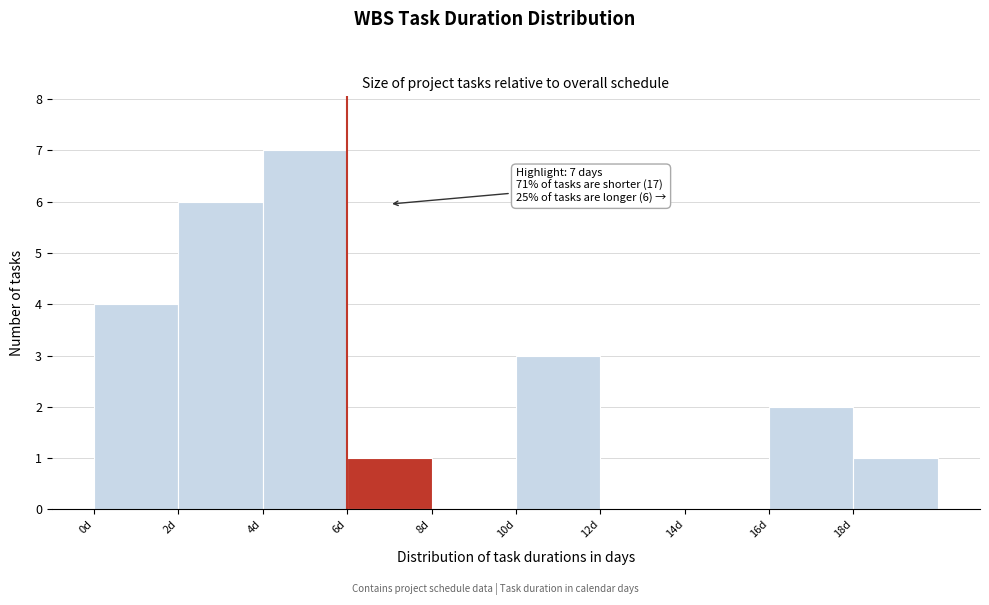

Over which range of the x-axis is the bar tallest?

4 to 6